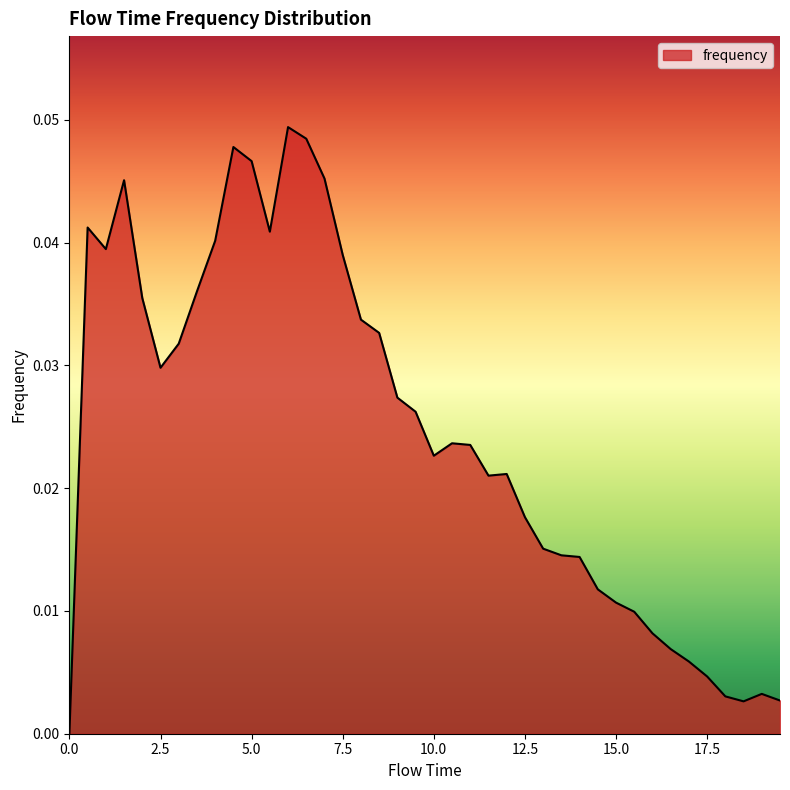

Is this an area chart (filled region under the line)?

Yes